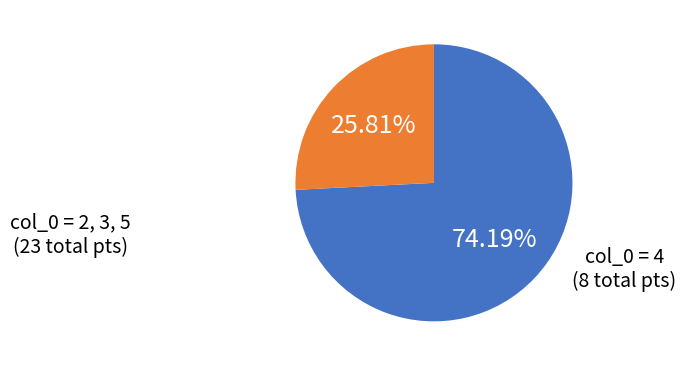

Is there any slice that represents more than half of the pie?

Yes